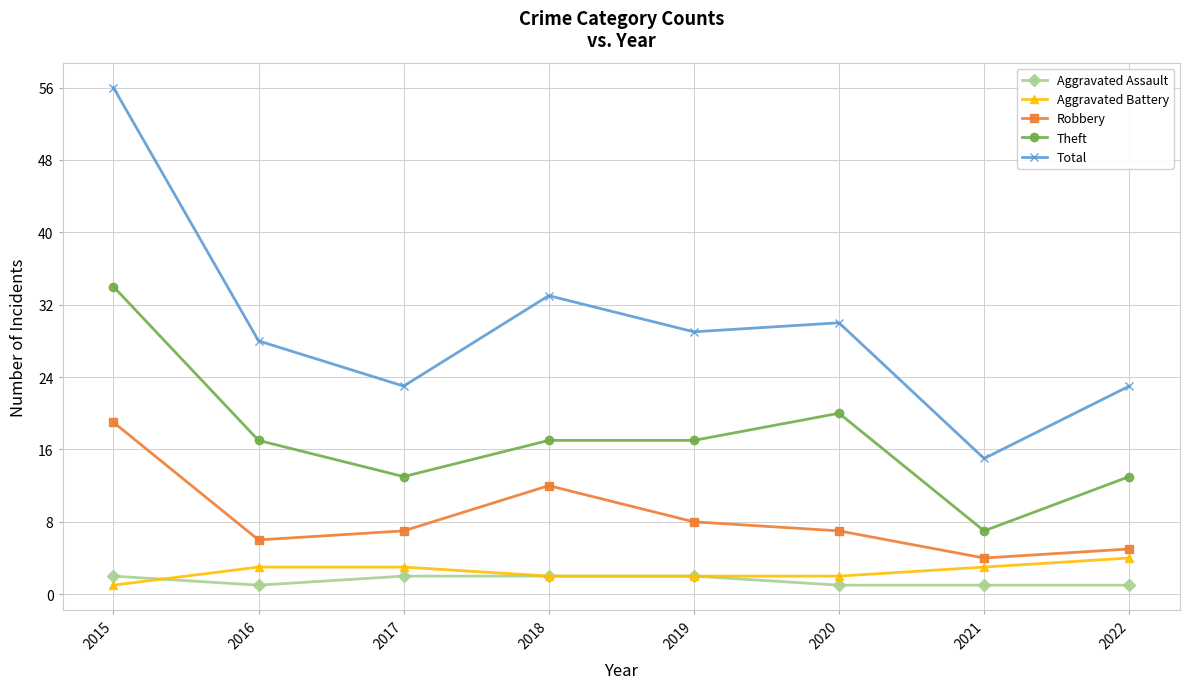

Where does the Robbery series first go above 7?

2015